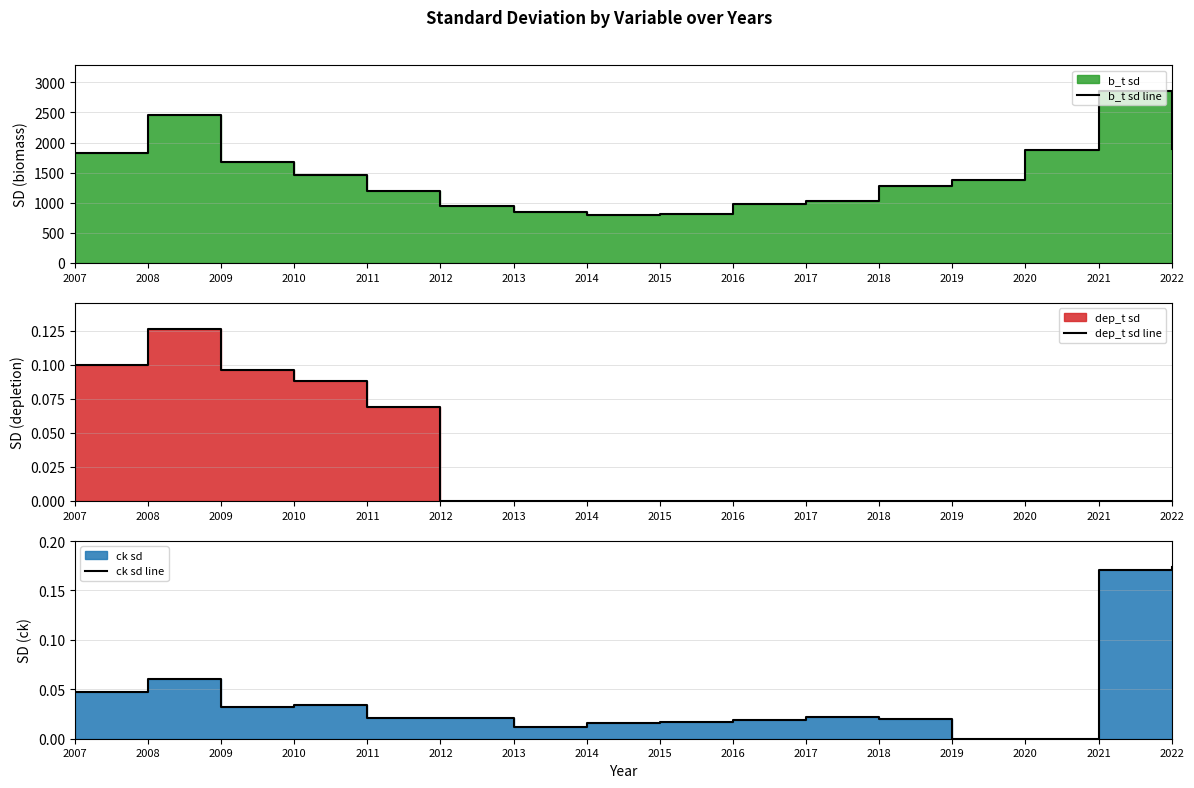

List the series in order of their peak value, lowest first.

dep_t sd line, ck sd line, b_t sd line